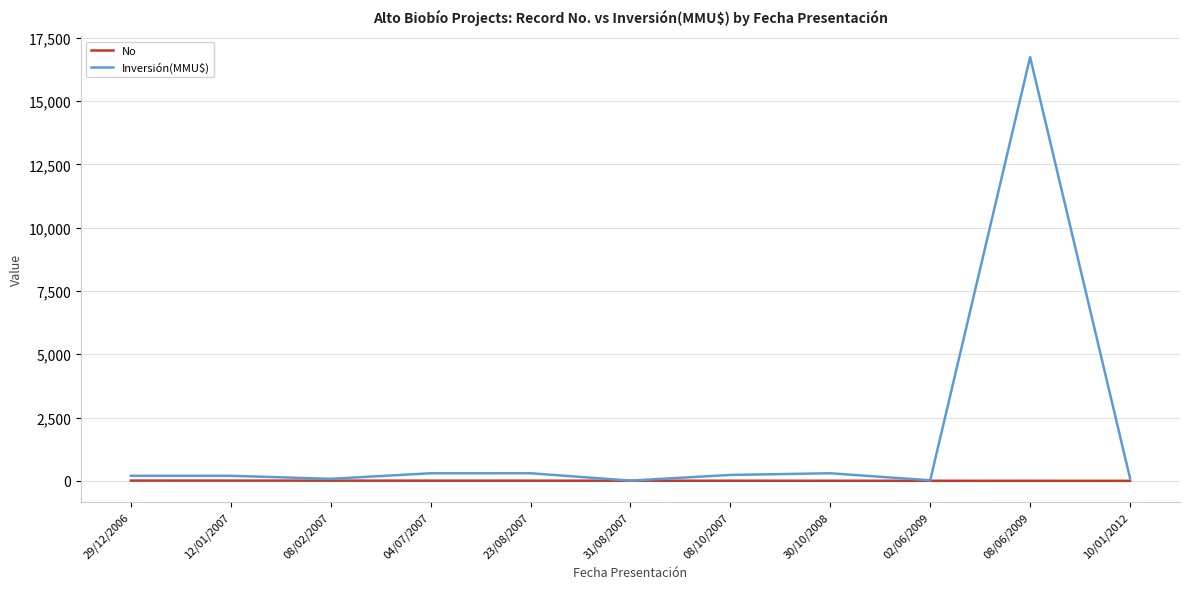

List the series in order of their overall mean, lowest first.

No, Inversión(MMU$)